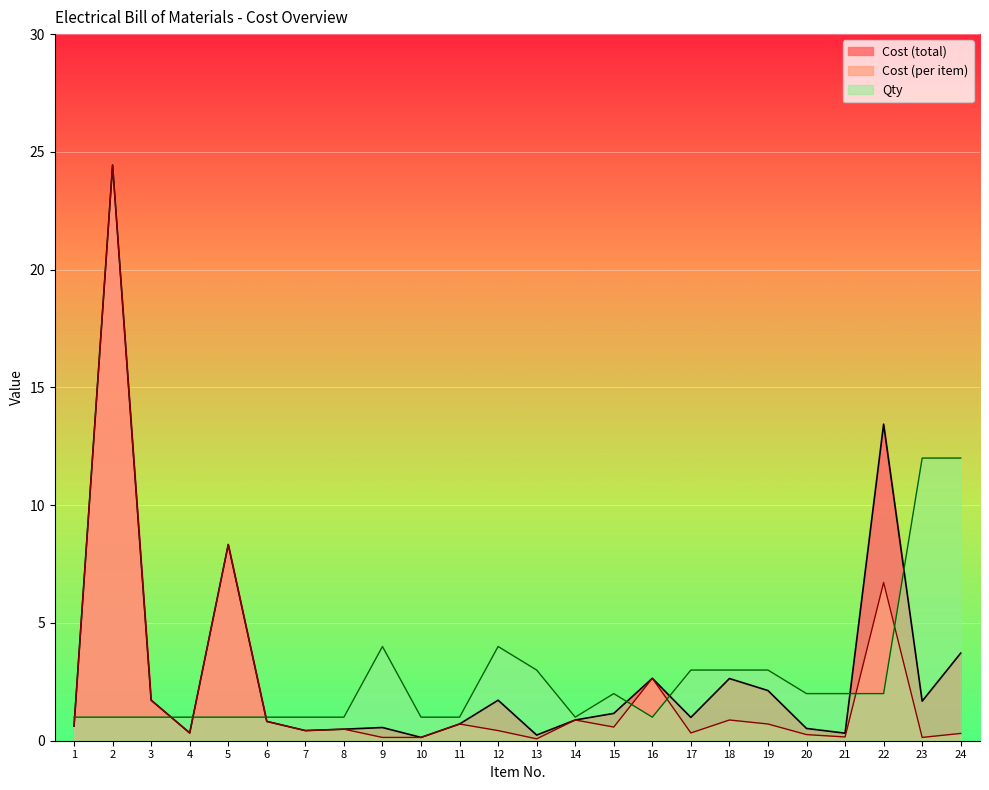

True or false: Cost (total) has a value of 0.4 at 1.

False